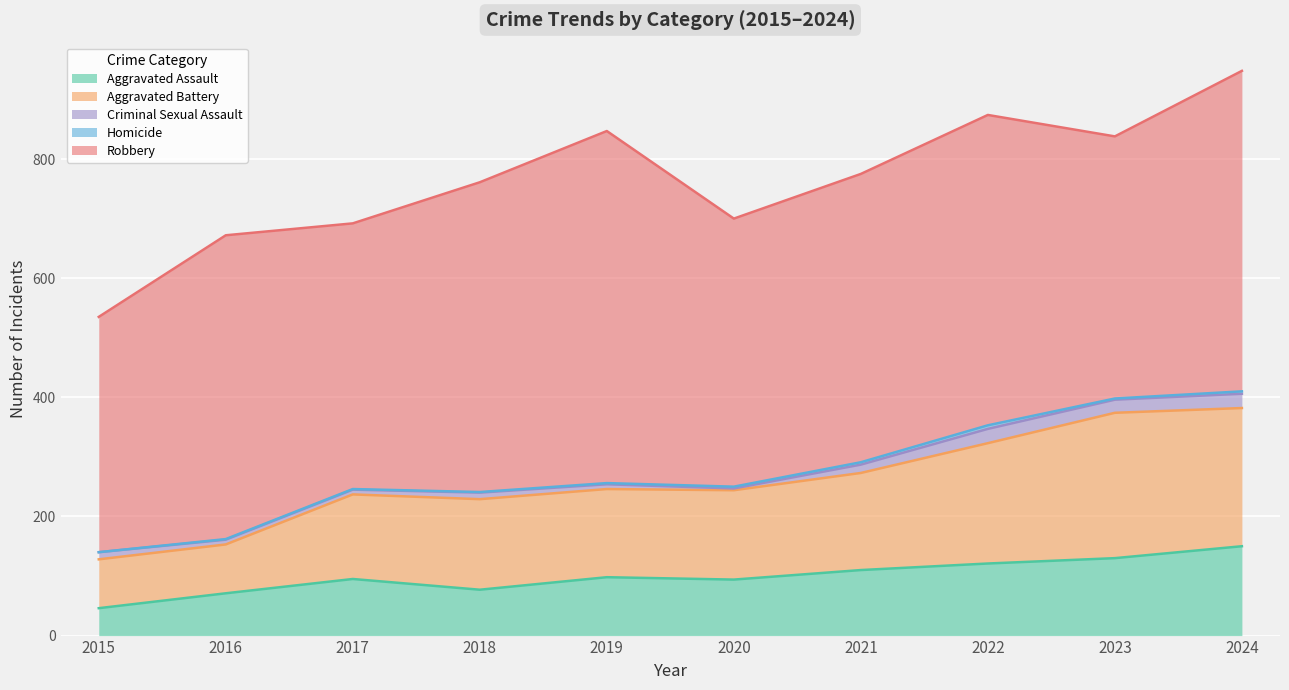

What is the value of the Robbery point at the 1st from the left?

395